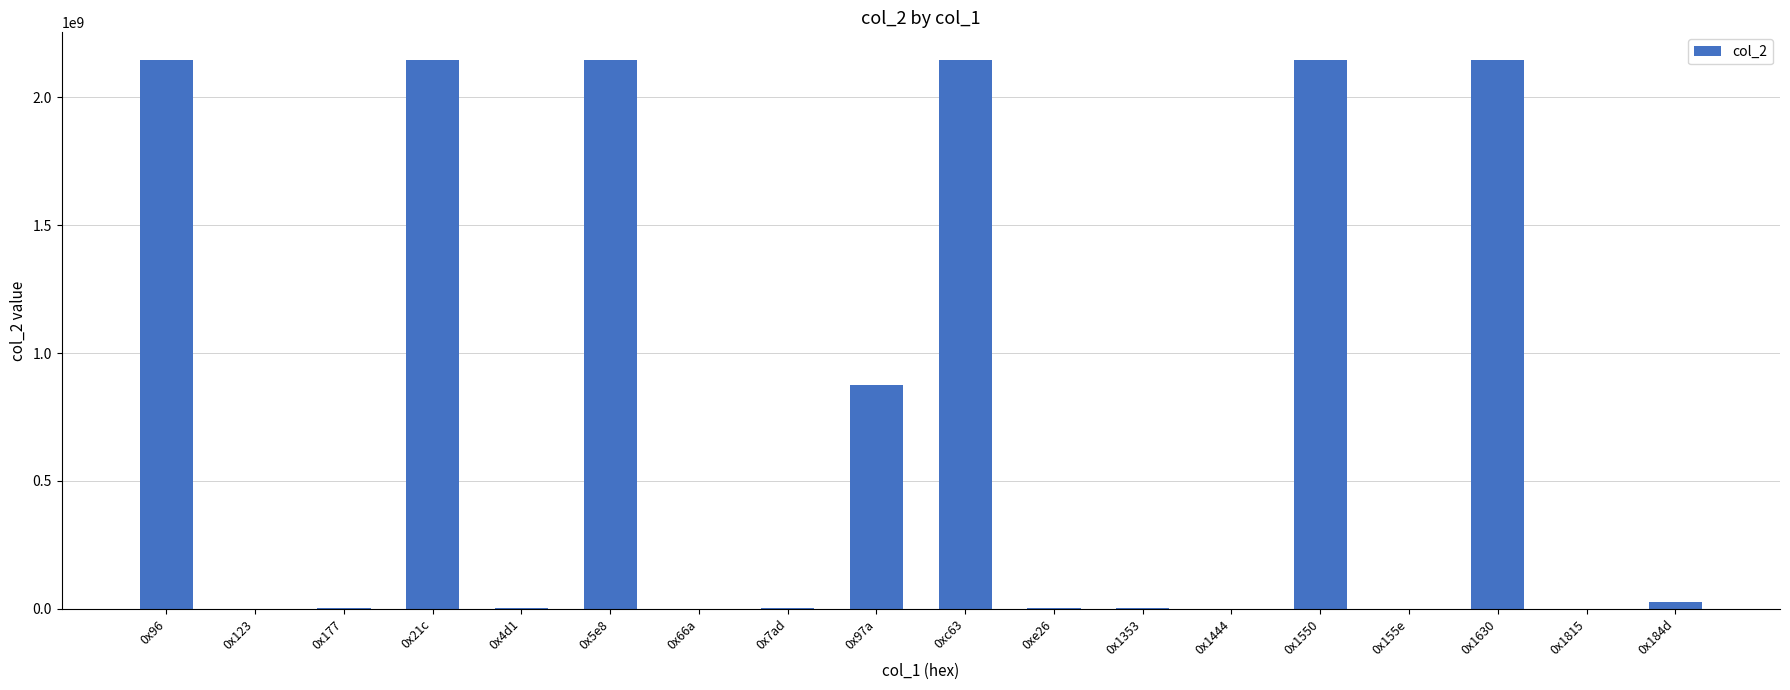

Read the value at 0x123, to the nearest 10.

14640